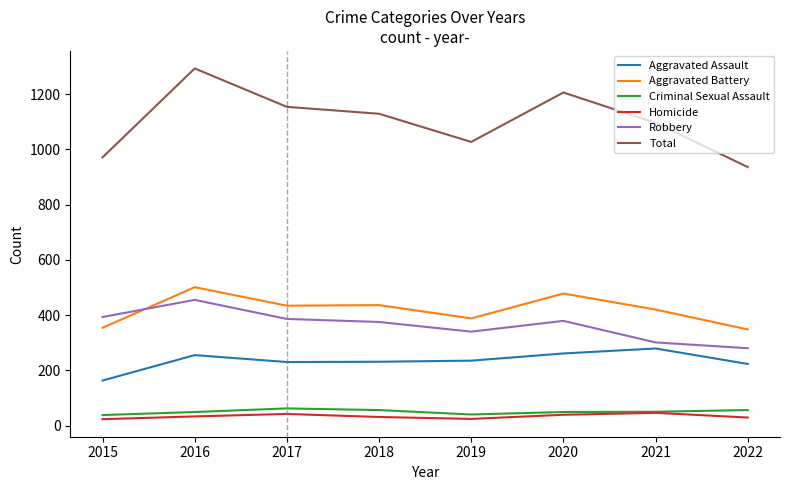

True or false: Total and Aggravated Battery intersect in this chart.

False